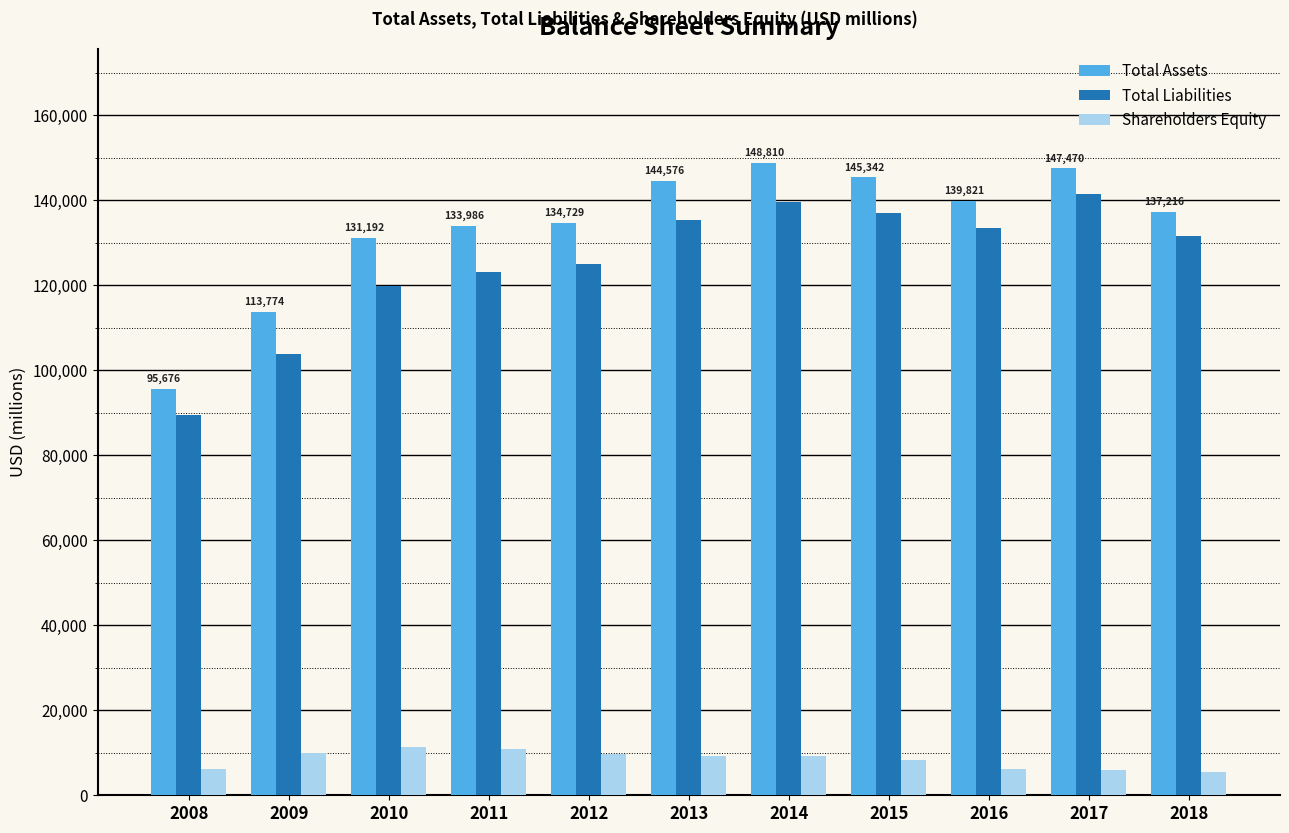

Are the bars horizontal?

No